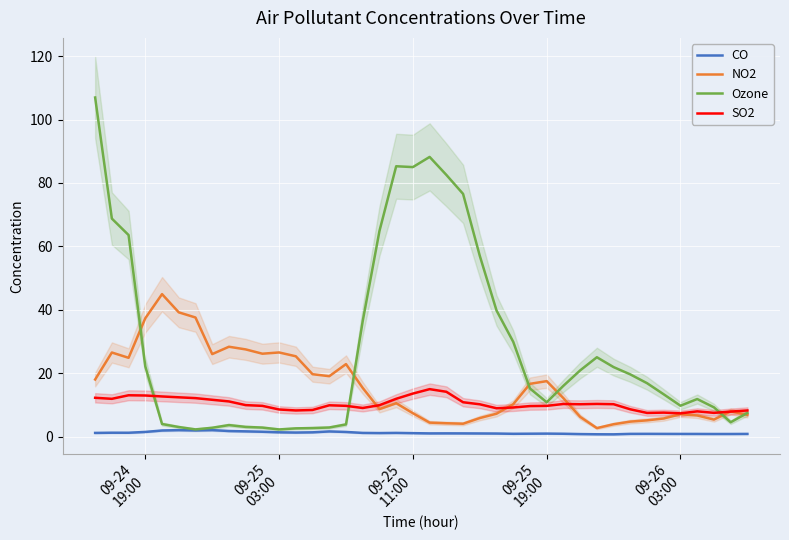

What is the smallest value displayed?

0.8